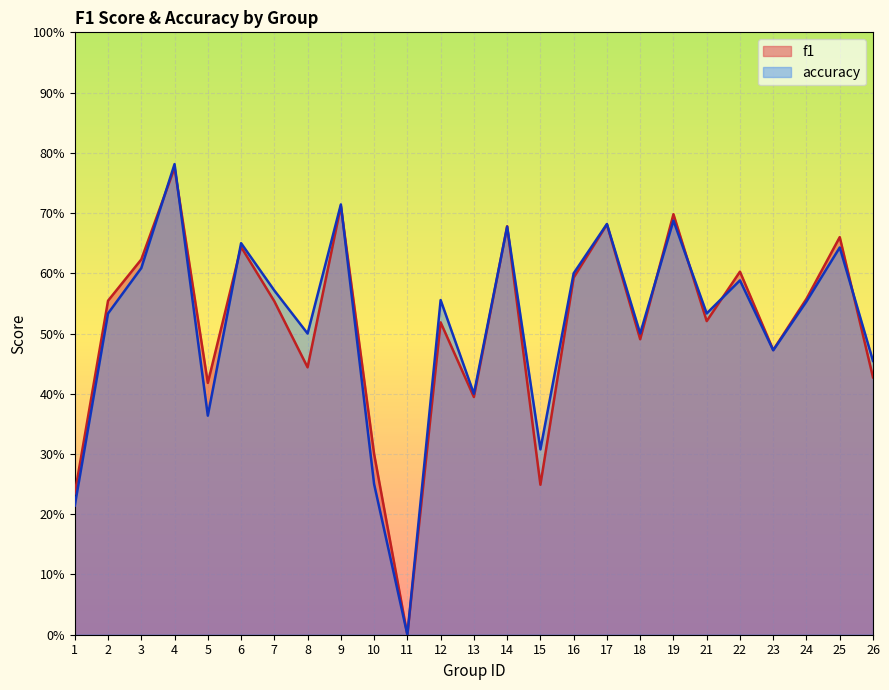

How many intersections are there between f1 and accuracy?

10